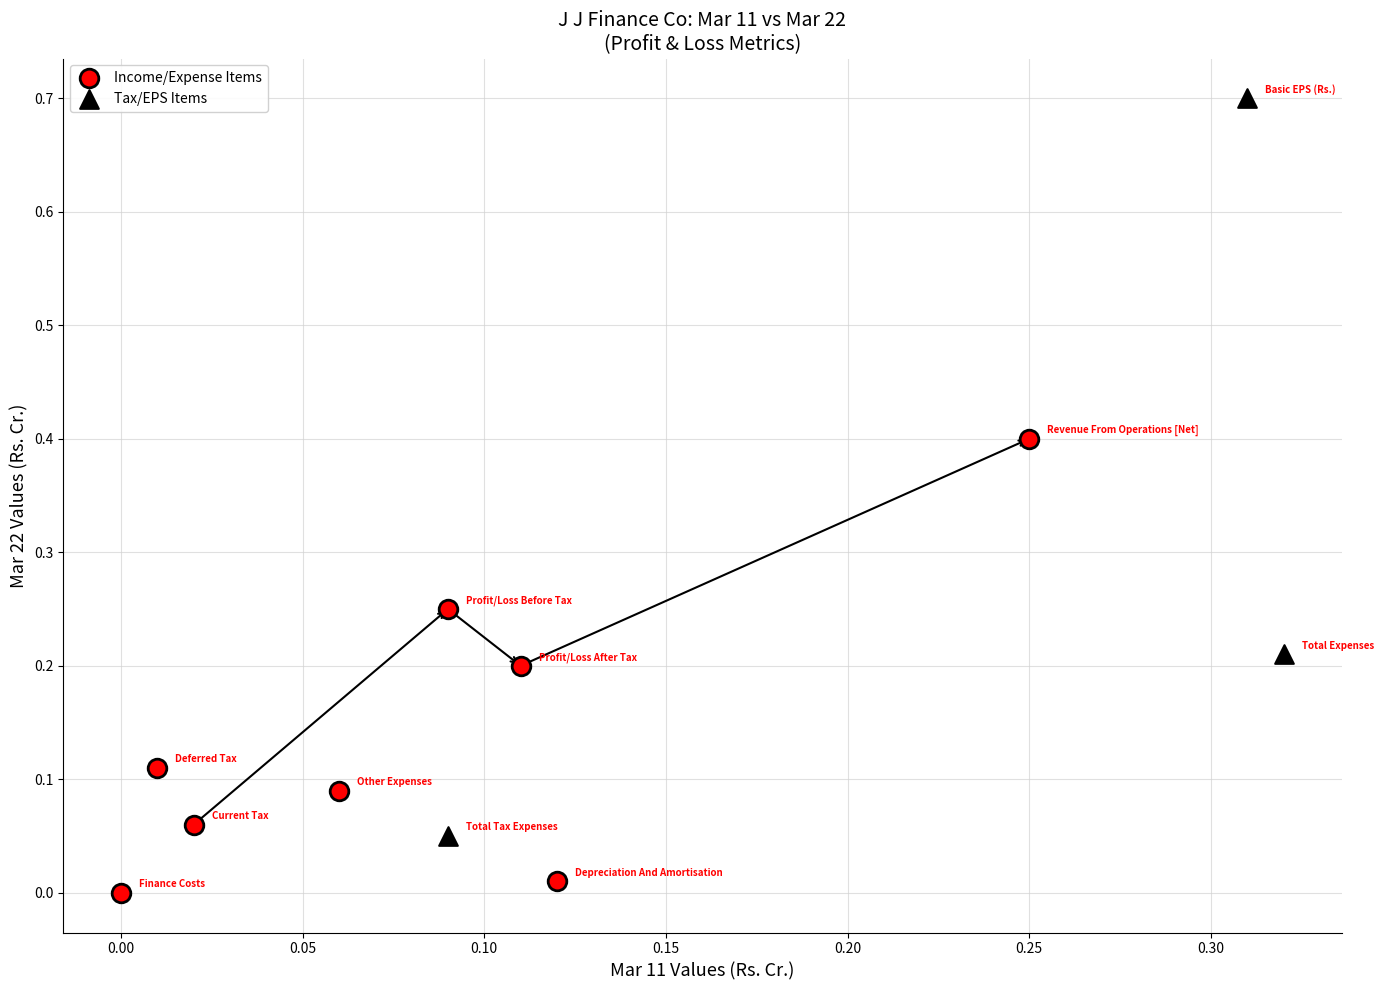

Which series reaches the minimum Y coordinate?

Income/Expense Items